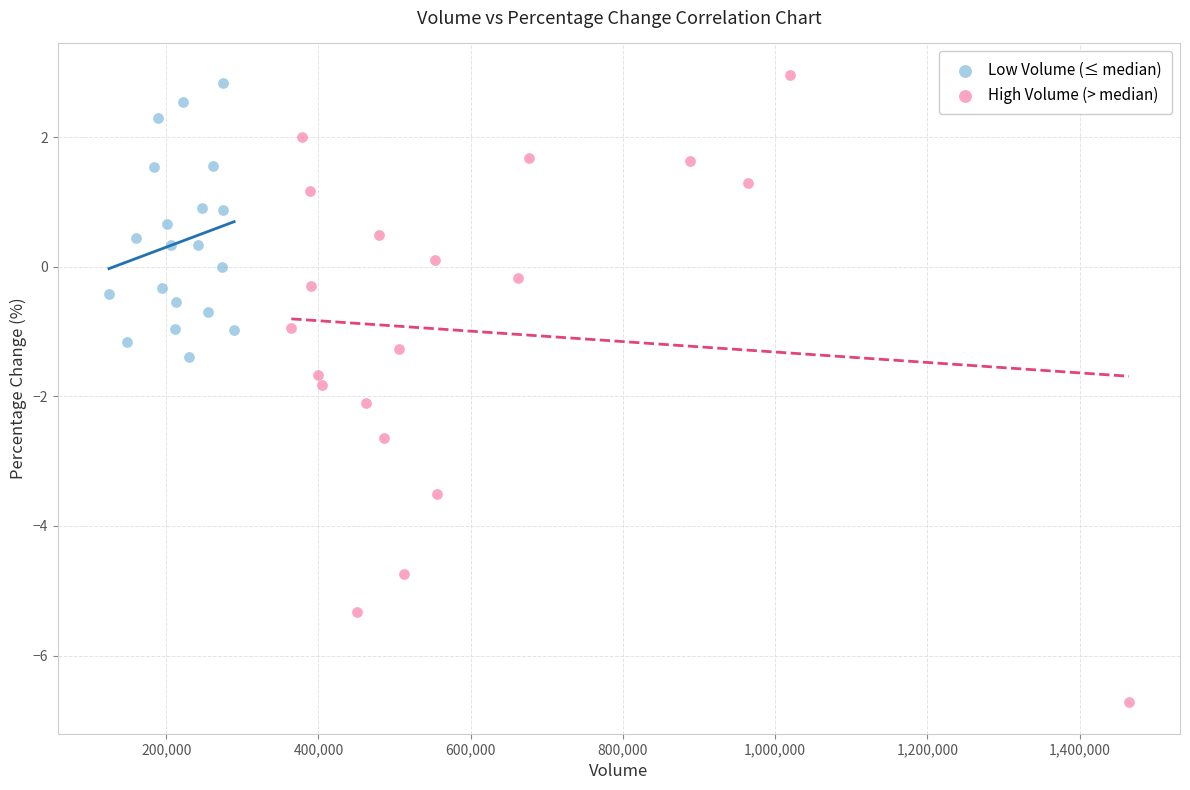

Which series has the widest spread of Y values?

High Volume (> median)